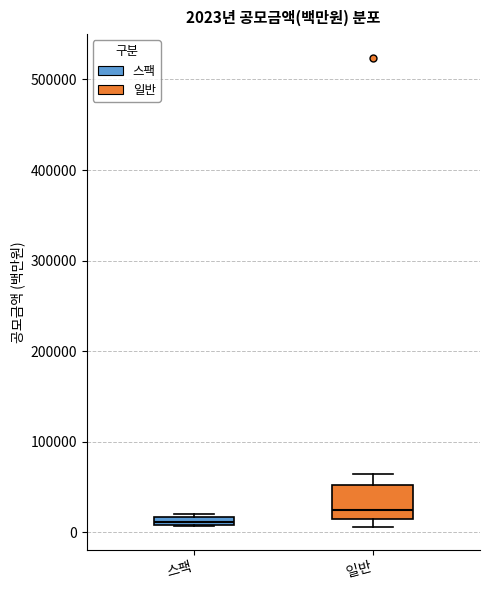

Which box's median line is the highest?

일반